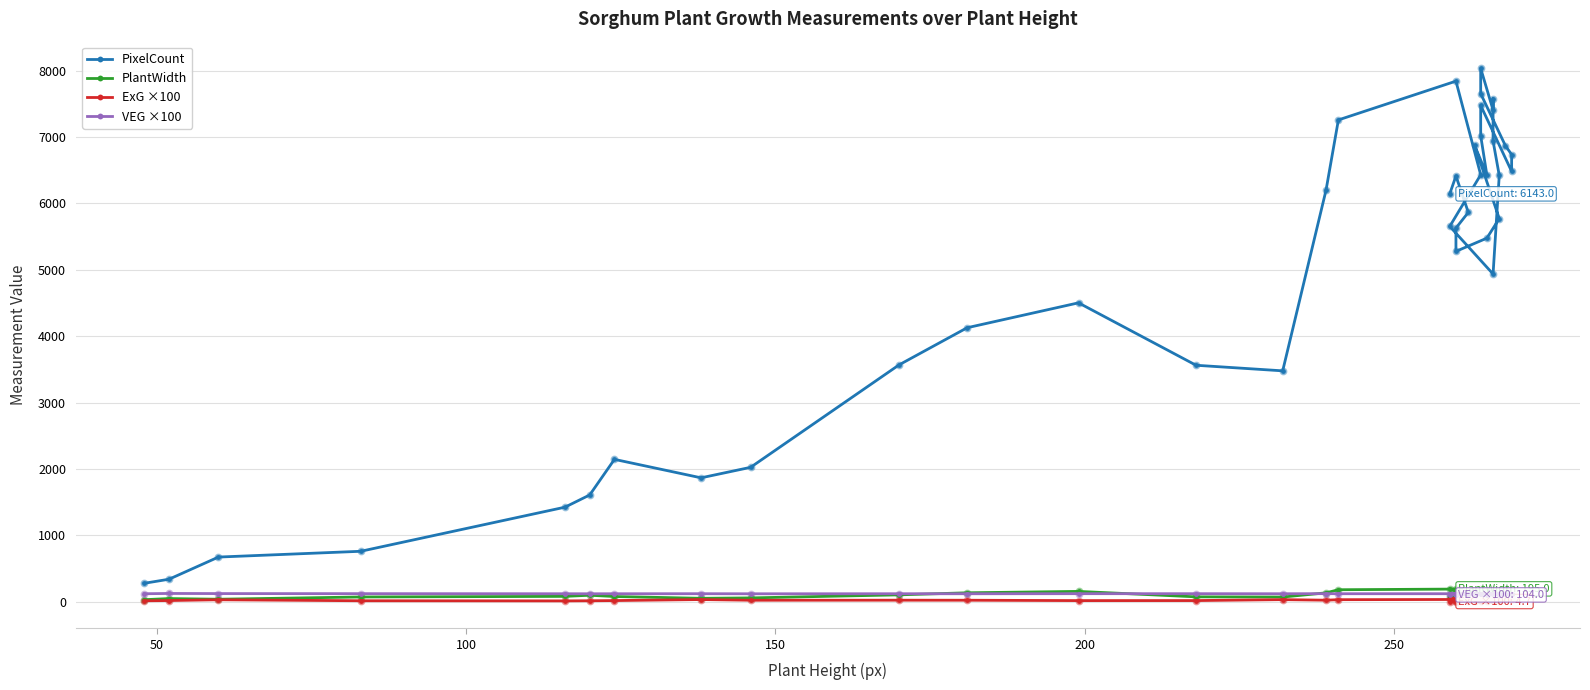

Which series has the largest total across all categories?

PixelCount